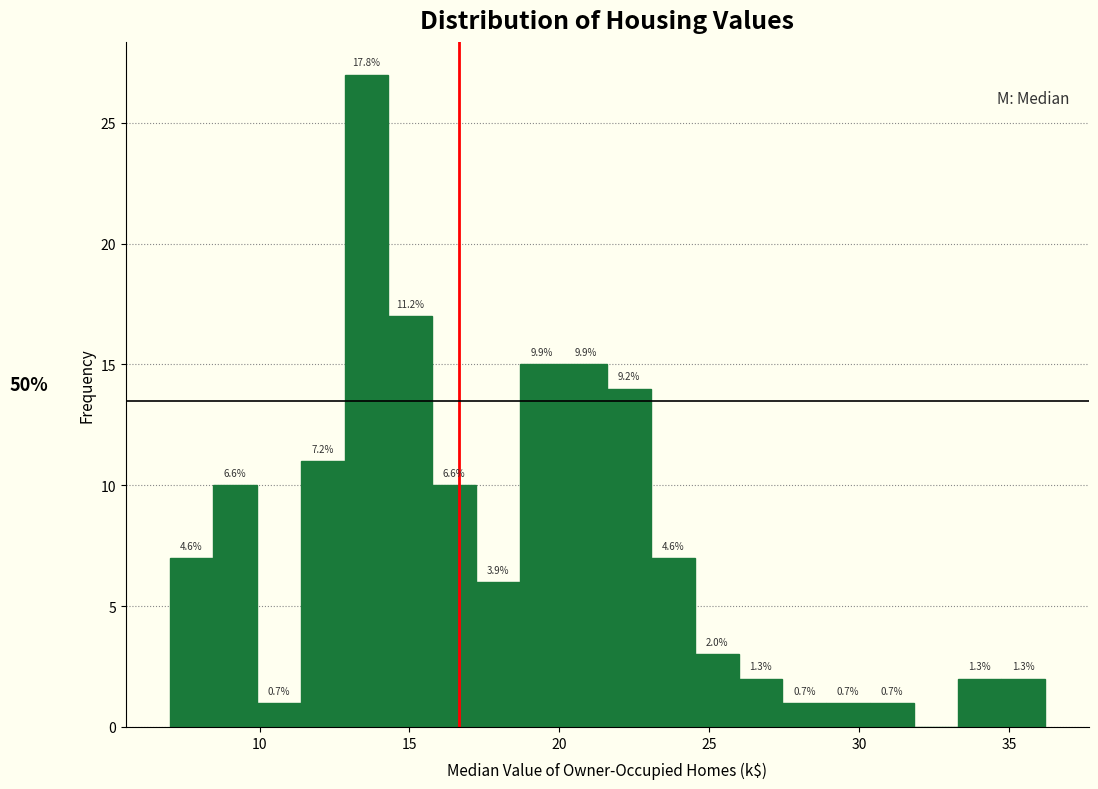

Around what value on the x-axis is the tallest bar? Give the approximate position of its centre, as read against the axis.

13.5